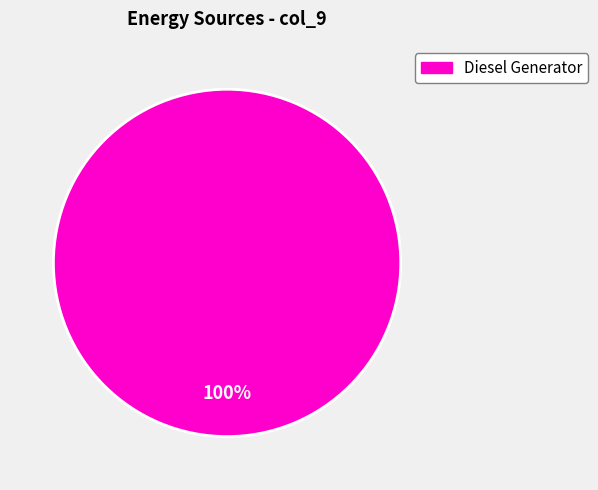

Is there any slice that represents more than half of the pie?

Yes